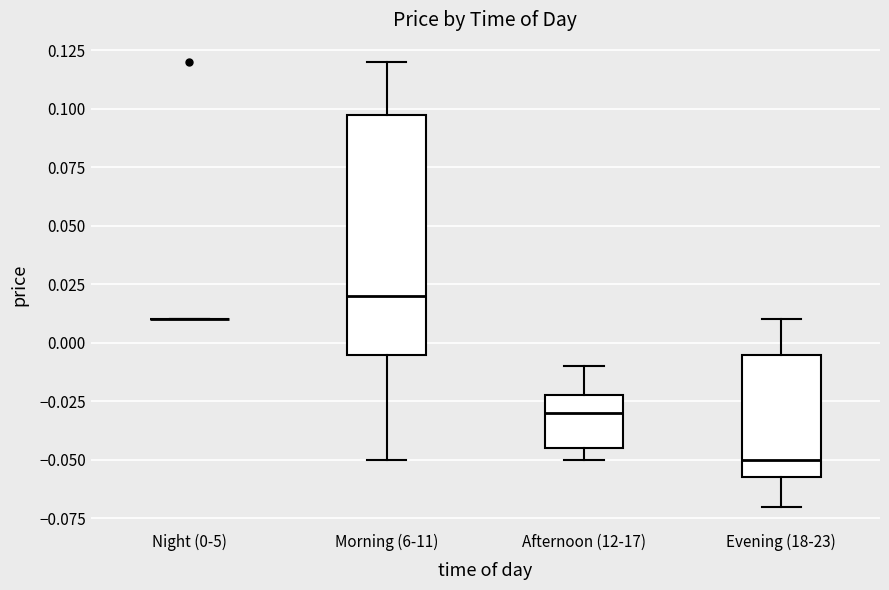

Reading left to right, transcribe this box plot: for each box, give where its median line is, the range the box spans, and where its two whiskers end, as read against the y-axis. The values are not printed on the chart, so give them approximately, as read against the axis.

Night (0-5): box collapsed to a line at 0.010, whiskers 0.010 to 0.010
Morning (6-11): median 0.020, box -0.005 to 0.100, whiskers -0.050 to 0.120
Afternoon (12-17): median -0.030, box -0.045 to -0.020, whiskers -0.050 to -0.010
Evening (18-23): median -0.050, box -0.055 to -0.005, whiskers -0.070 to 0.010